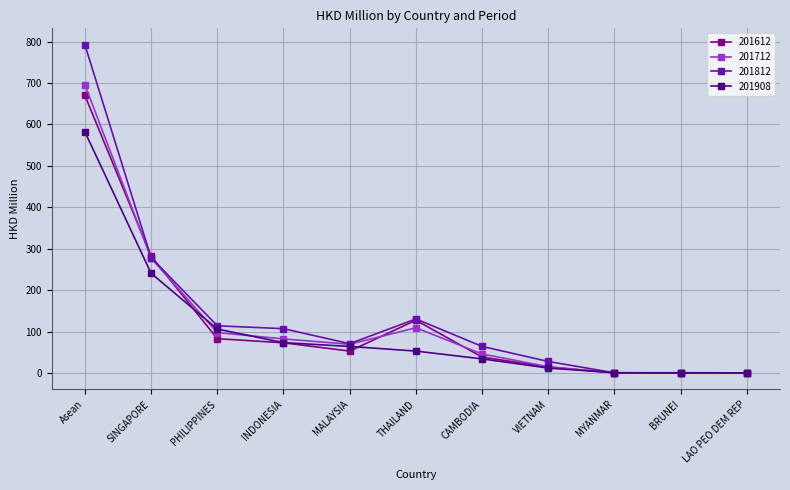

At which label is 201612 closest to 335?

SINGAPORE